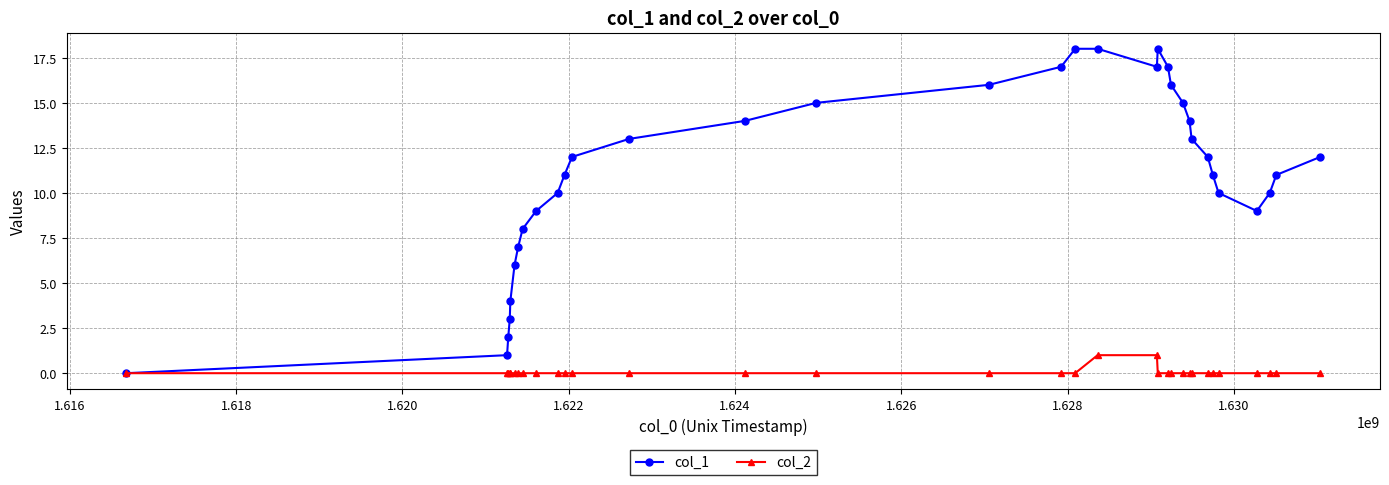

List the series in order of their peak value, lowest first.

col_2, col_1